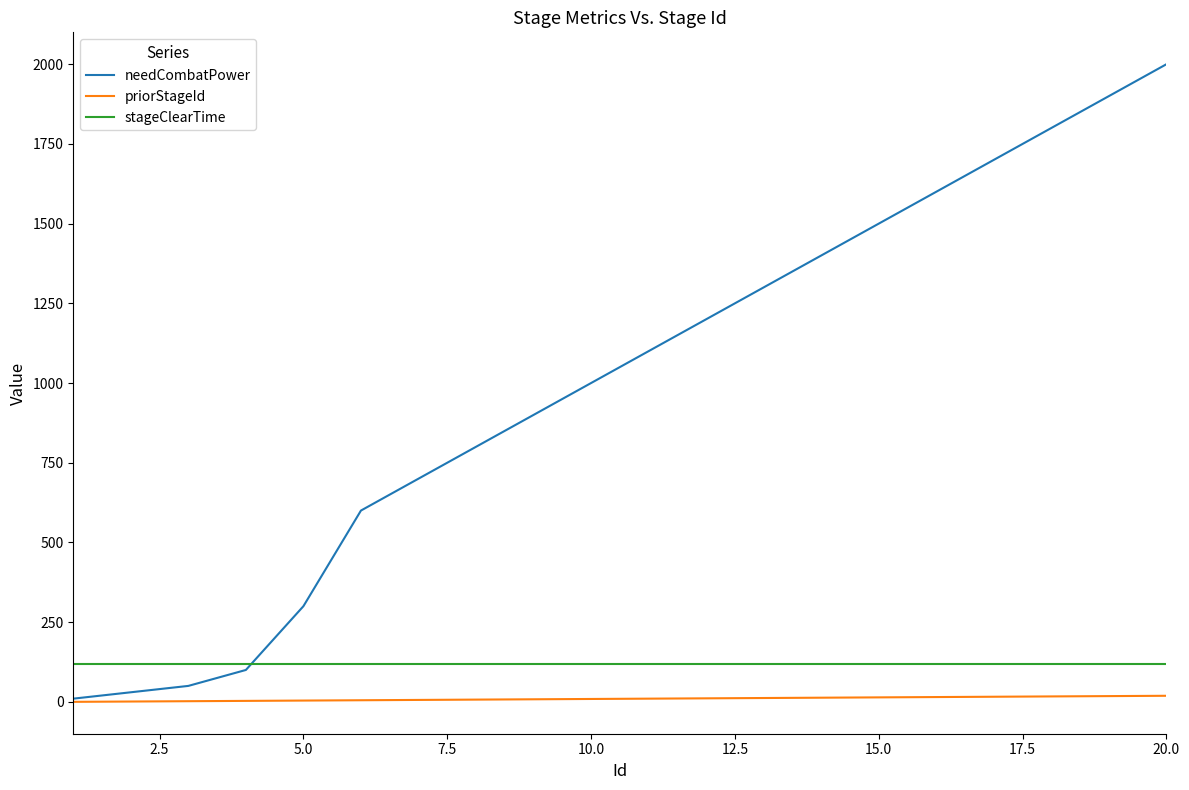

Which series has the largest total across all categories?

needCombatPower